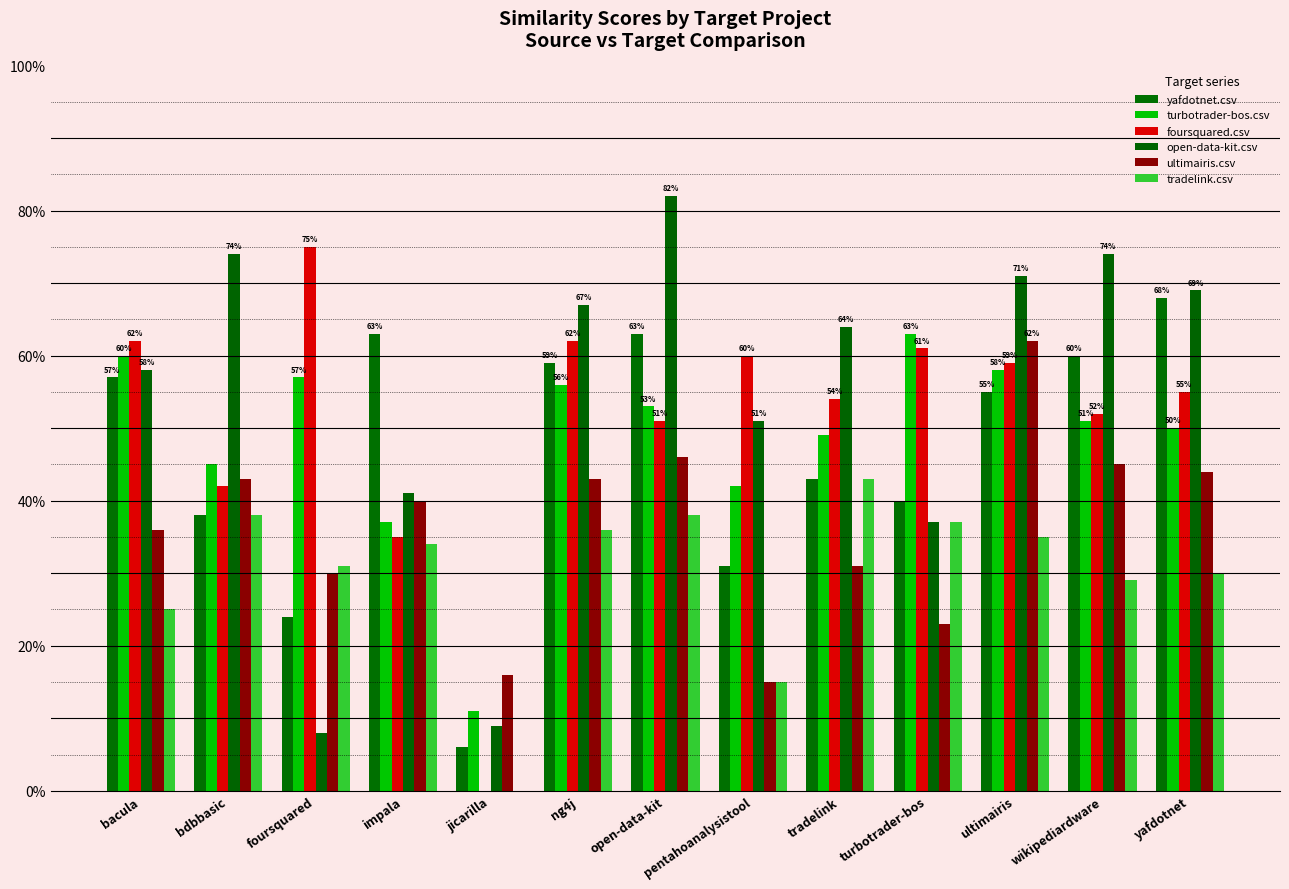

Which category has the lowest value across all series?

jicarilla